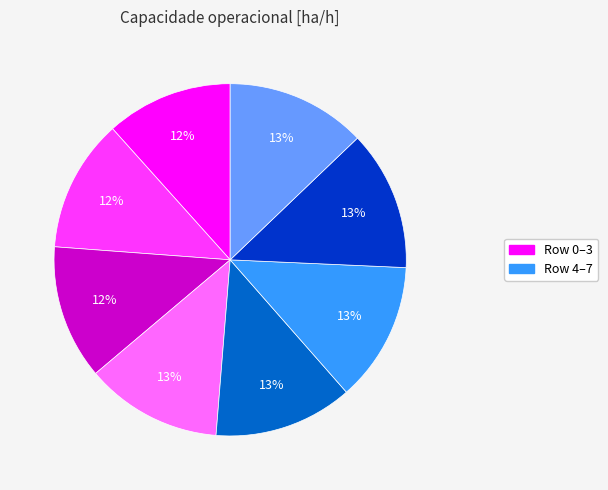

To the nearest percent, what is the difference between the largest and smallest slice percentages?

1%